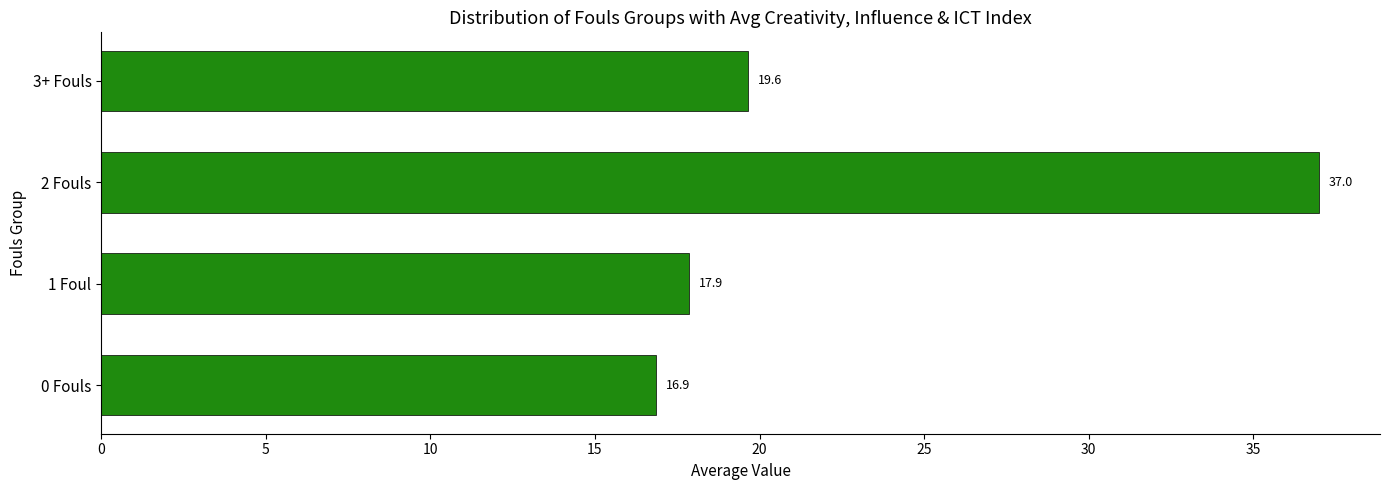

What is the ratio of the value at 3+ Fouls to the value at 1 Foul?

1.1